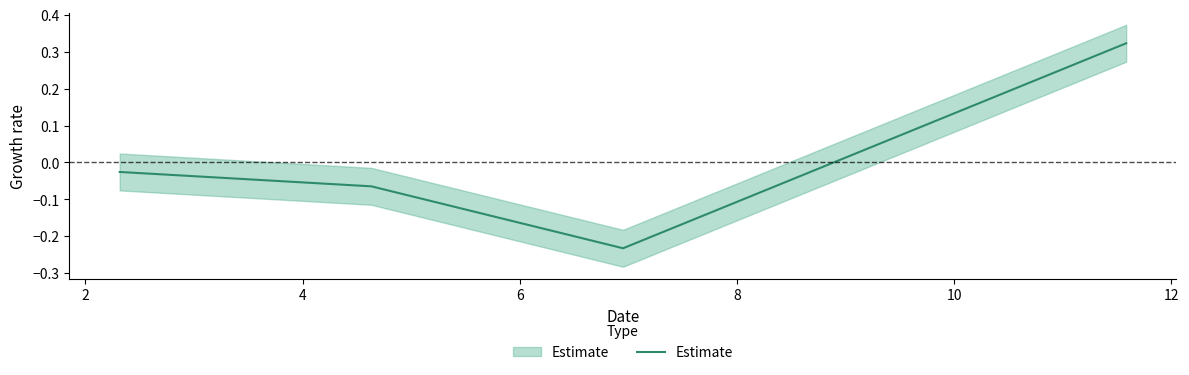

What is the change in value from 0 to 4?

-0.2